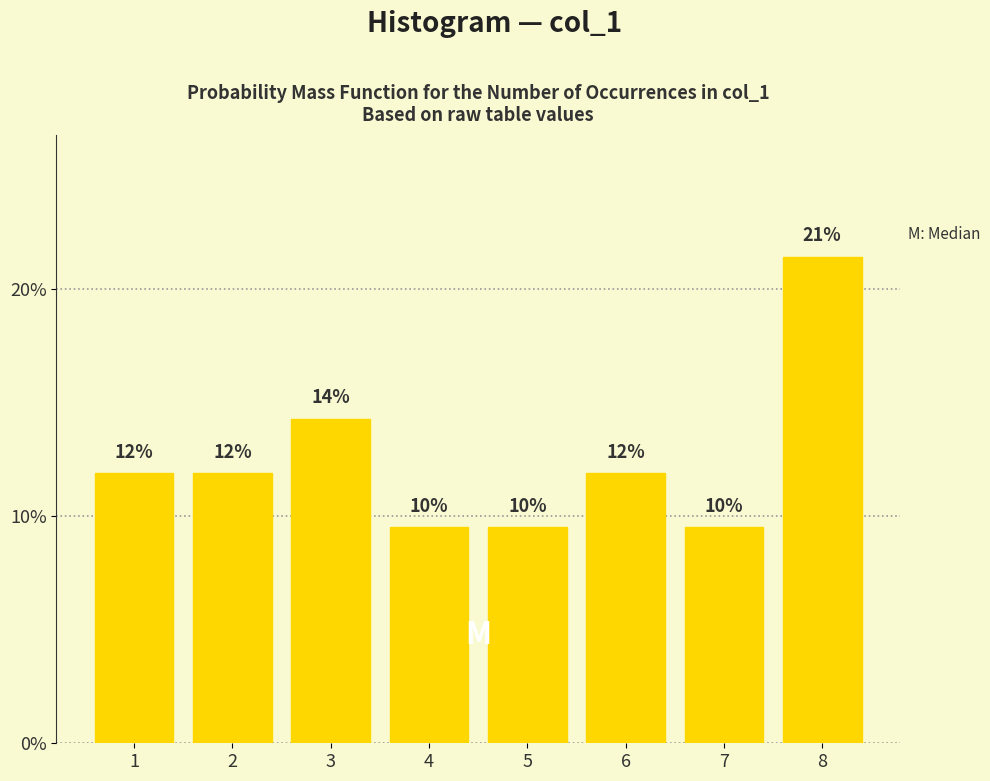

Are the bars horizontal?

No